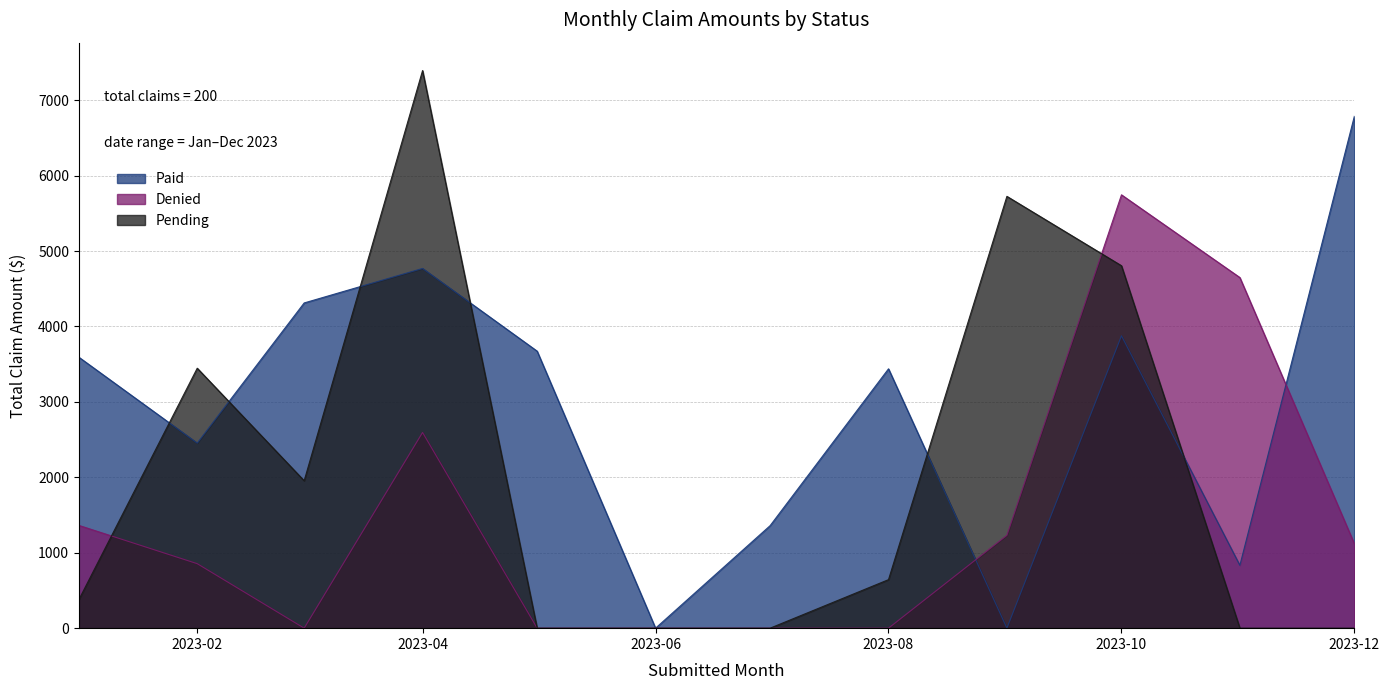

At which label does Pending reach its peak?

2023-04